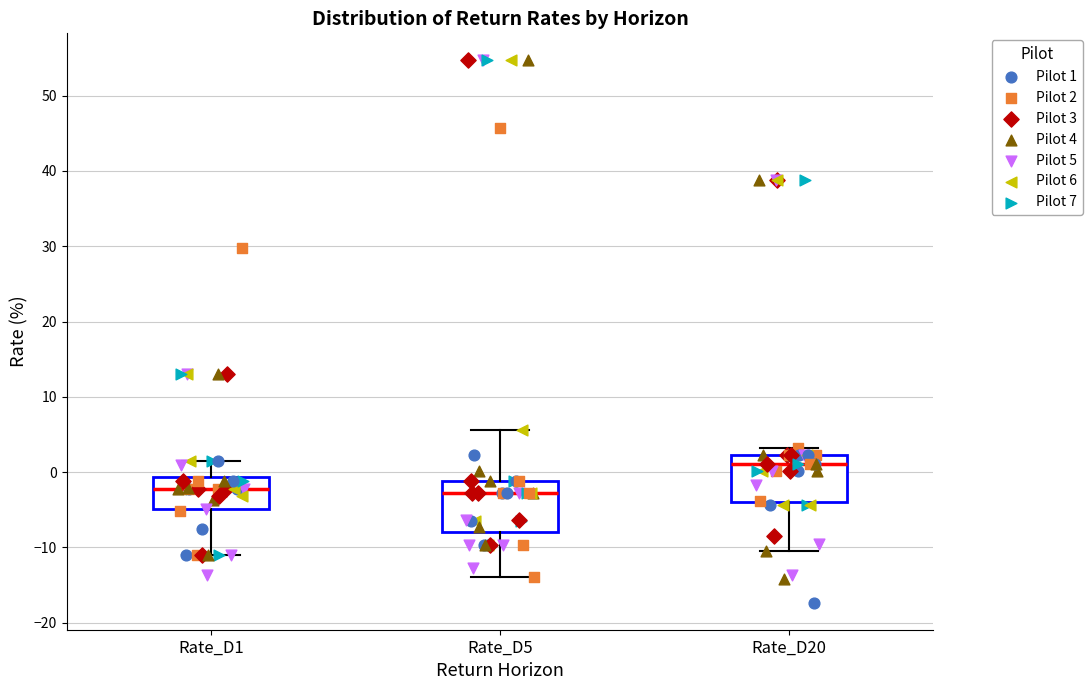

Reading left to right, read every box against the y-axis: the position of its median line, the range the box covers, and the ends of its whiskers. The values are not printed on the chart, so give them approximately, as read against the axis.

Rate_D1: median -2, box -5 to -1, whiskers -11 to 2
Rate_D5: median -3, box -8 to -1, whiskers -14 to 6
Rate_D20: median 1, box -4 to 2, whiskers -10 to 3